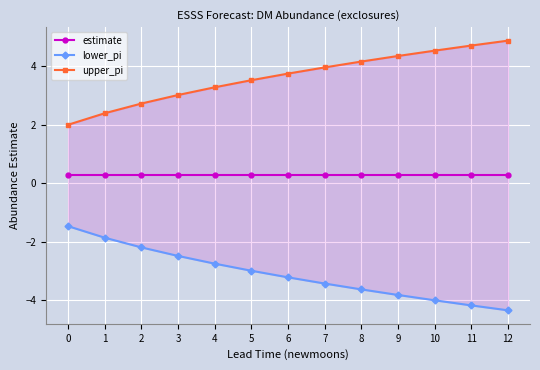

True or false: estimate and lower_pi cross at least once.

False